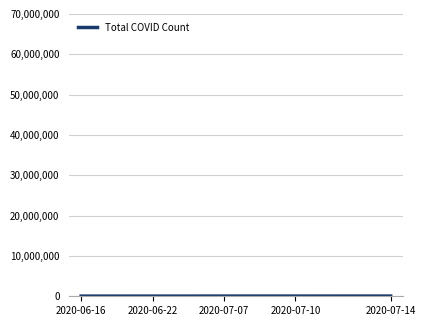

Does the chart have visible grid lines?

Yes